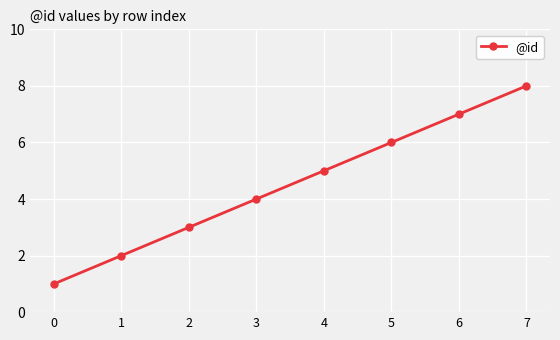

Rank the categories by value from lowest to highest.

0, 1, 2, 3, 4, 5, 6, 7